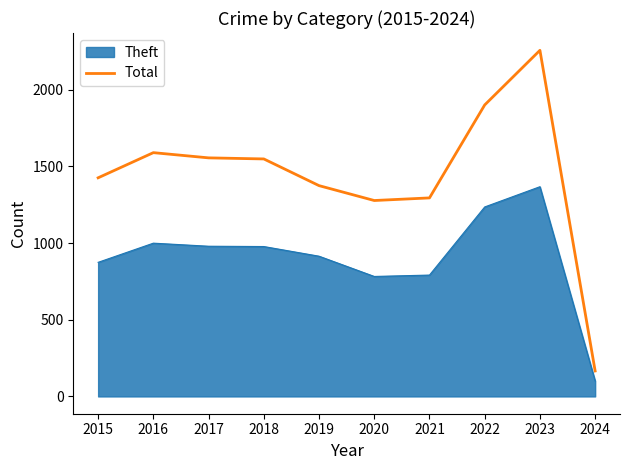

What is the difference between the second highest and second lowest values?

623